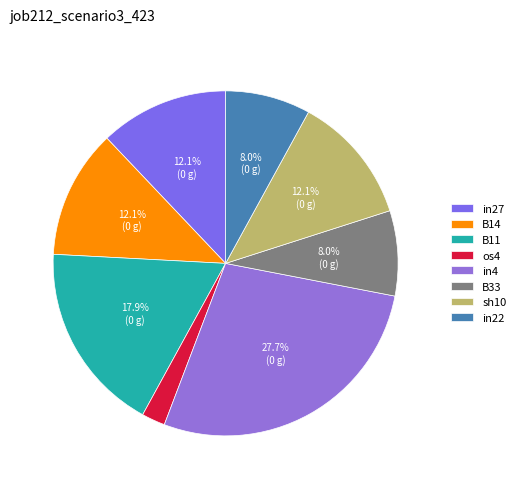

How many segments does this pie chart have?

8